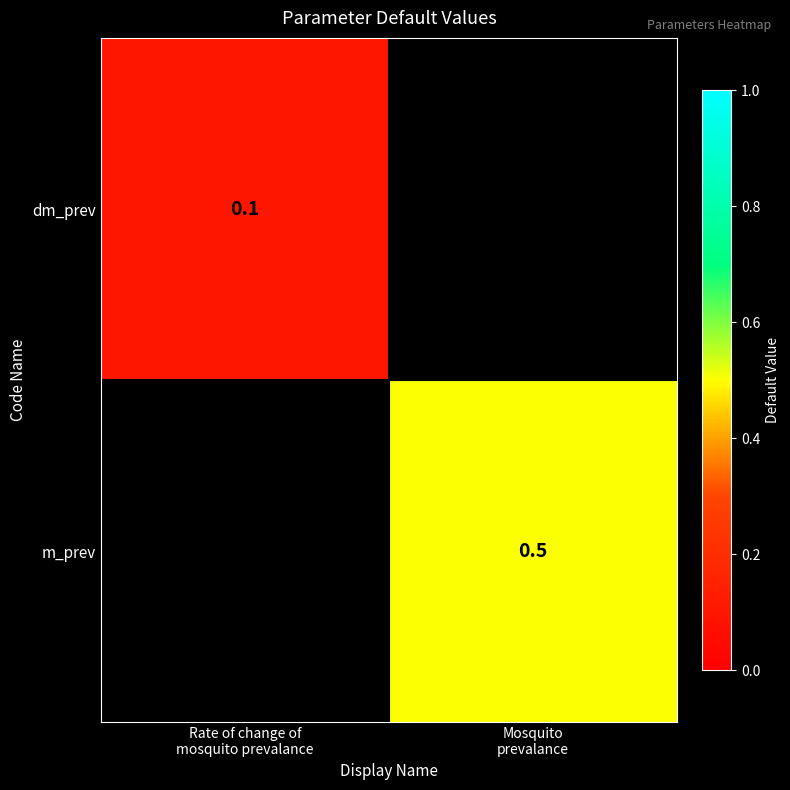

Is the value of m_prev at Rate of change of mosquito prevalance greater than the value of dm_prev at Rate of change of mosquito prevalance?

No